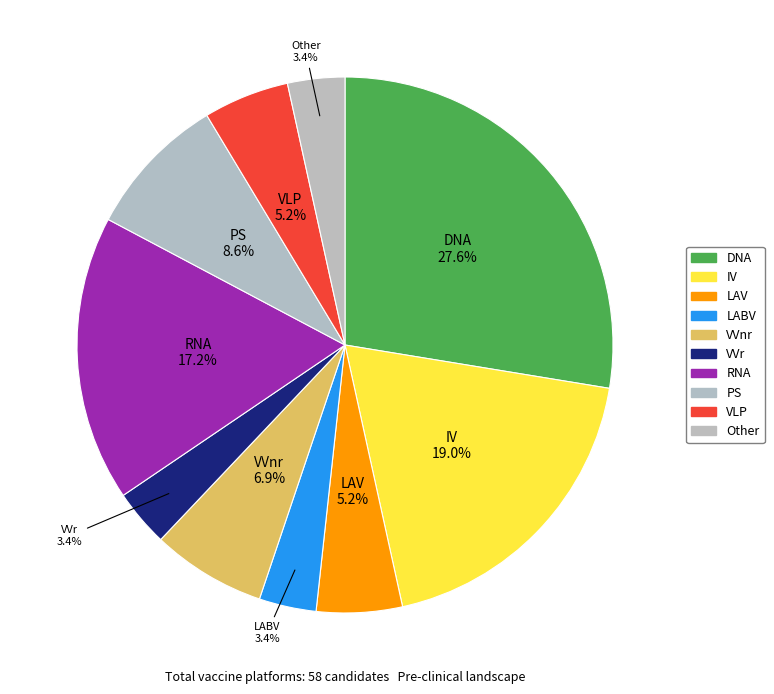

How many slices are in this pie chart?

10